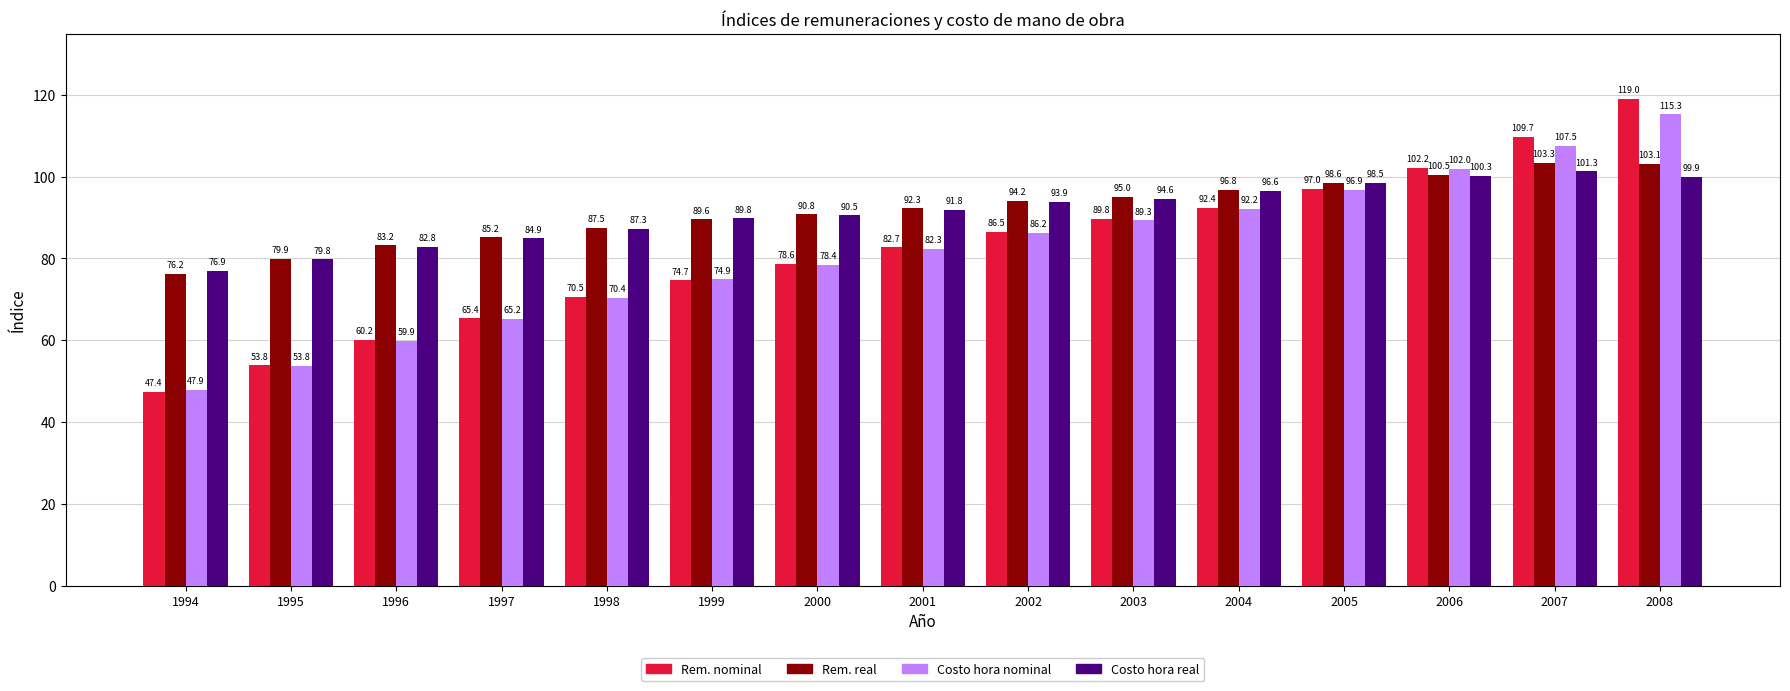

At which category is the sum across all series the highest?

2008